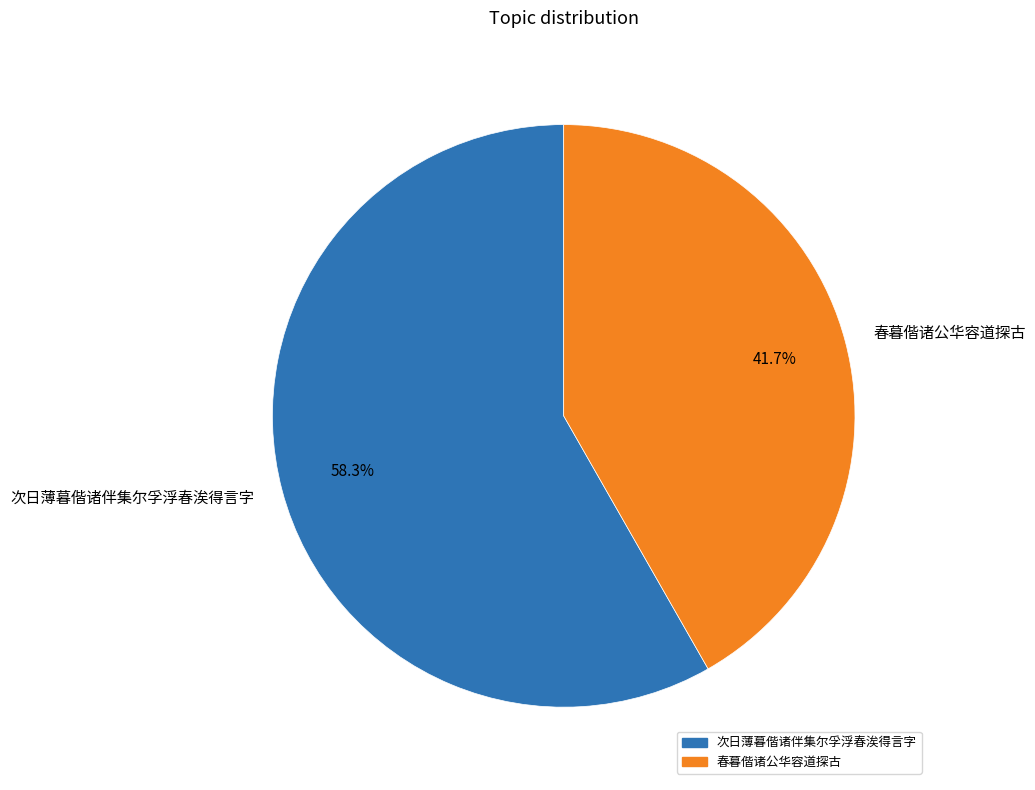

To the nearest percent, what percentage of the pie is 次日薄暮偕诸伴集尔孚浮春涘得言字?

58%